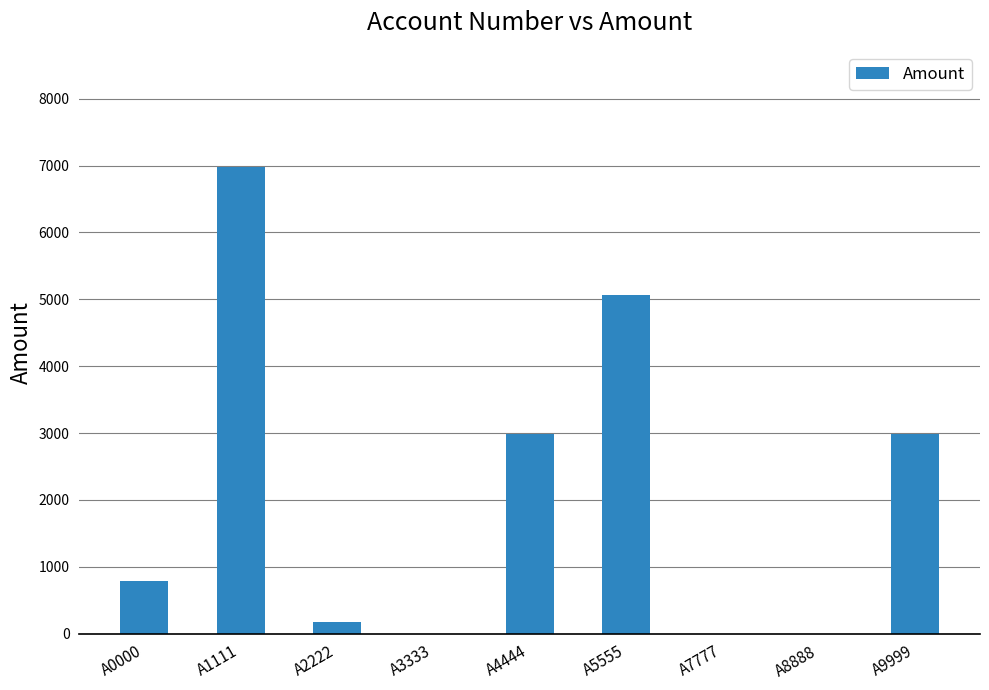

Is it true that the value at A3333 is 3141?

False